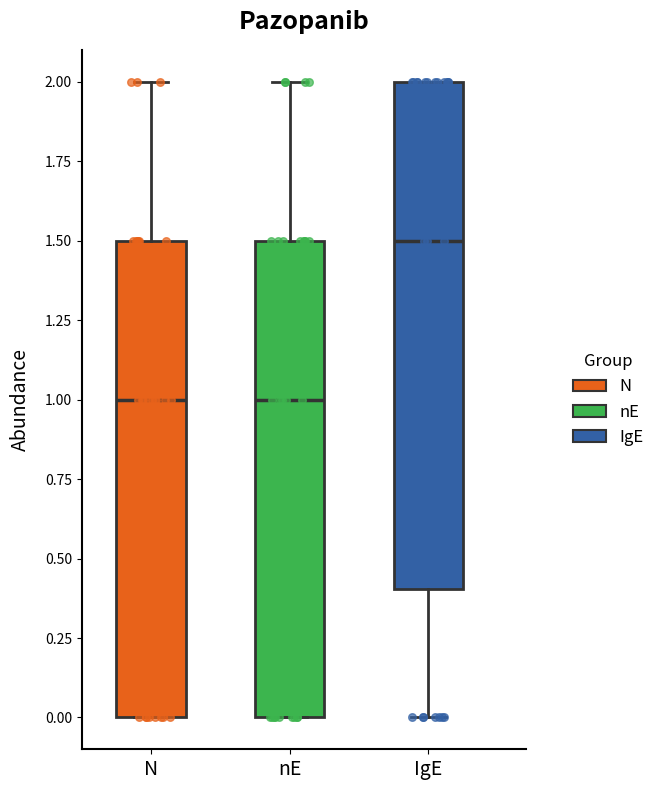

Where is the upper edge of the box for nE on the y-axis? The values are not printed on the chart, so give them approximately, as read against the axis.

1.5